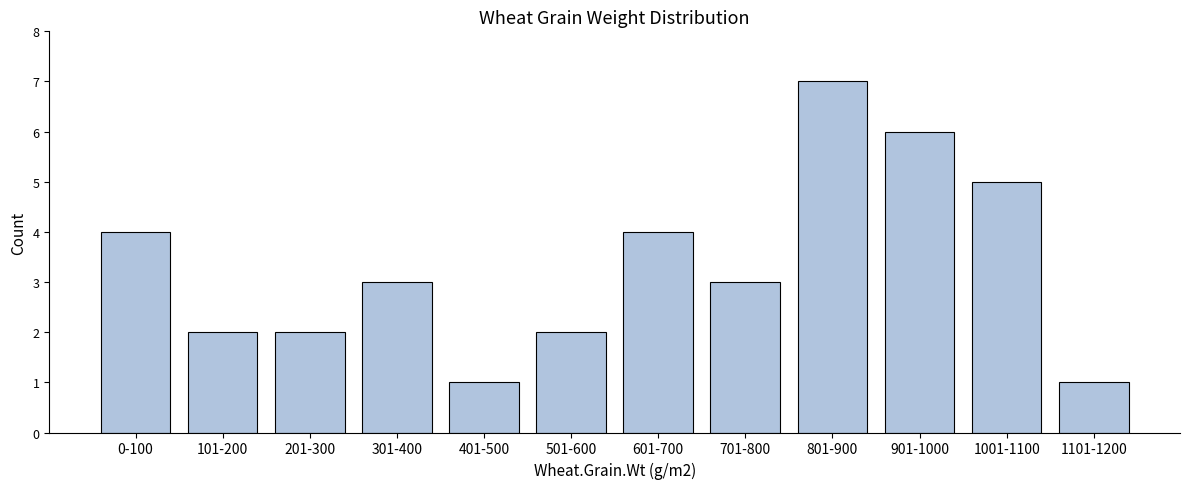

Reading left to right, extract all data points from this chart.

4	2	2	3	1	2	4	3	7	6	5	1